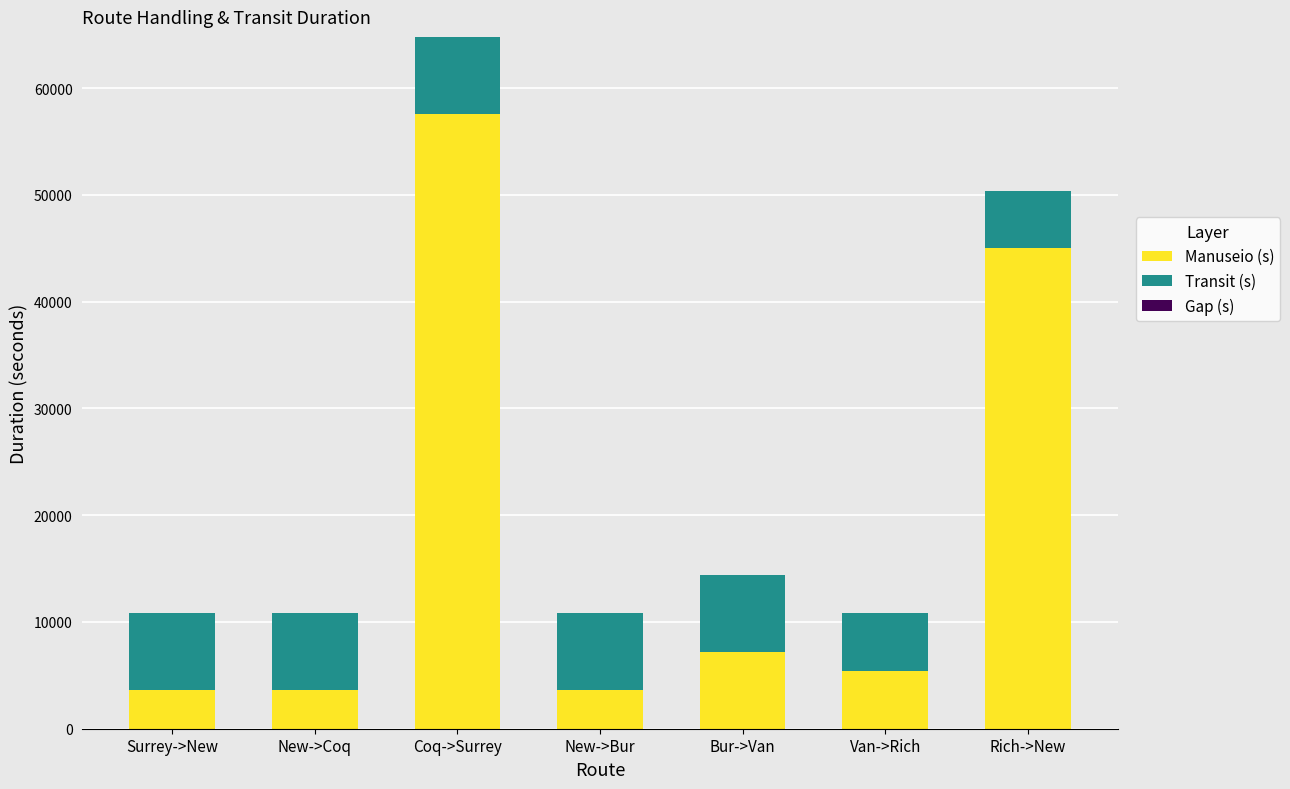

Where is Manuseio (s) nearest to the value 30600?

Rich->New